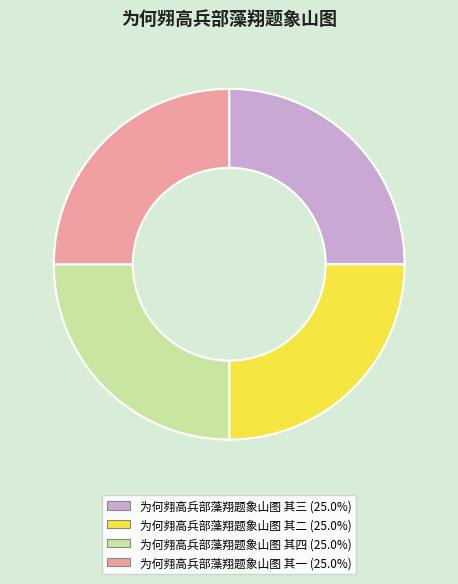

Does any single category account for the majority?

No